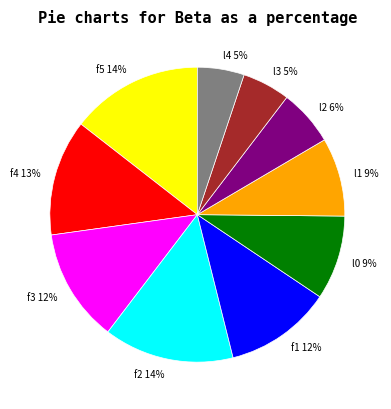

Does l4 account for over 50% of the chart?

No